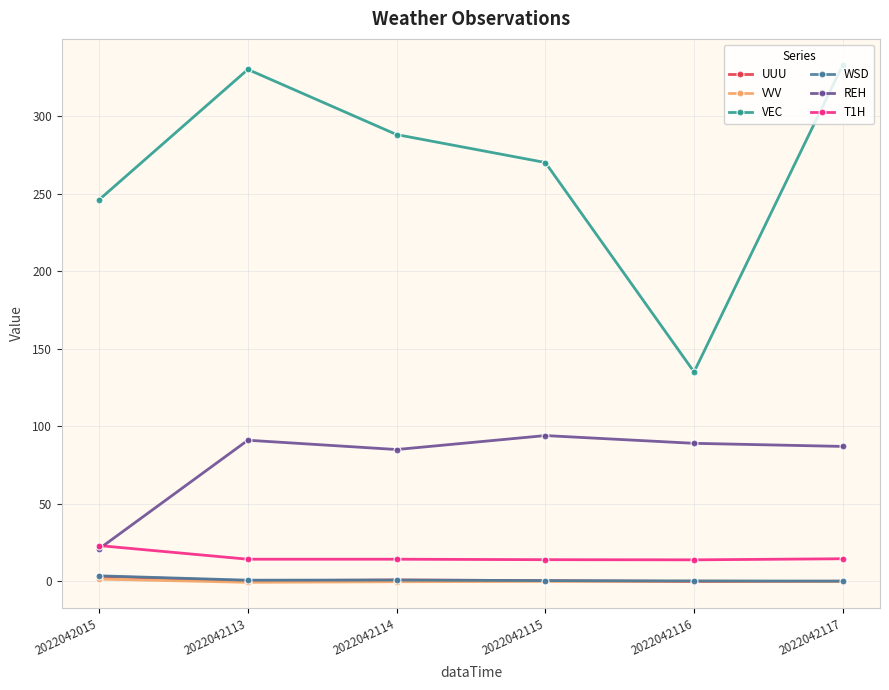

Which series has the largest range (max minus min)?

VEC